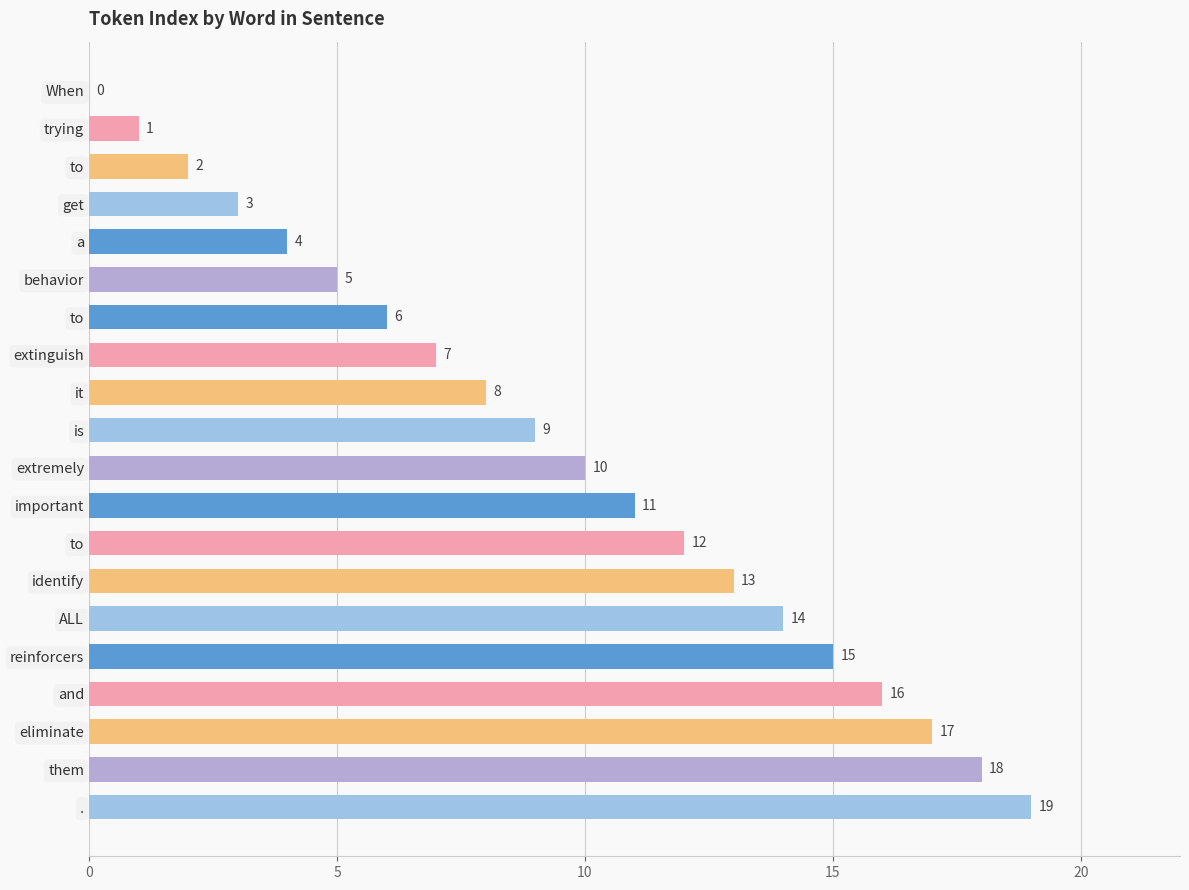

Count the number of categories in the chart.

20